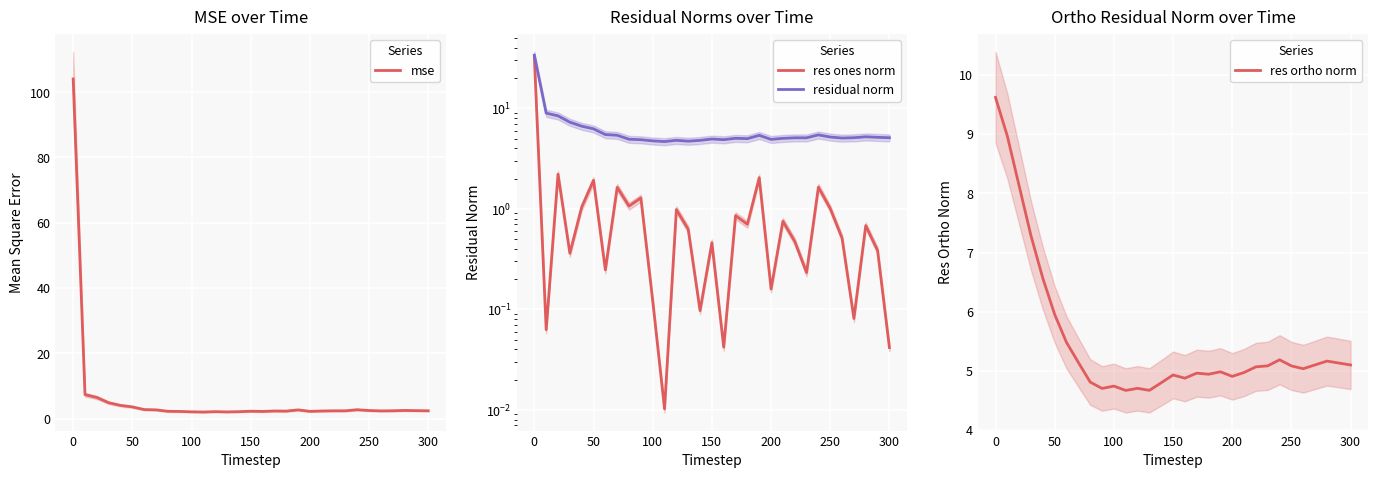

What is the highest value of the mse series?

104.1